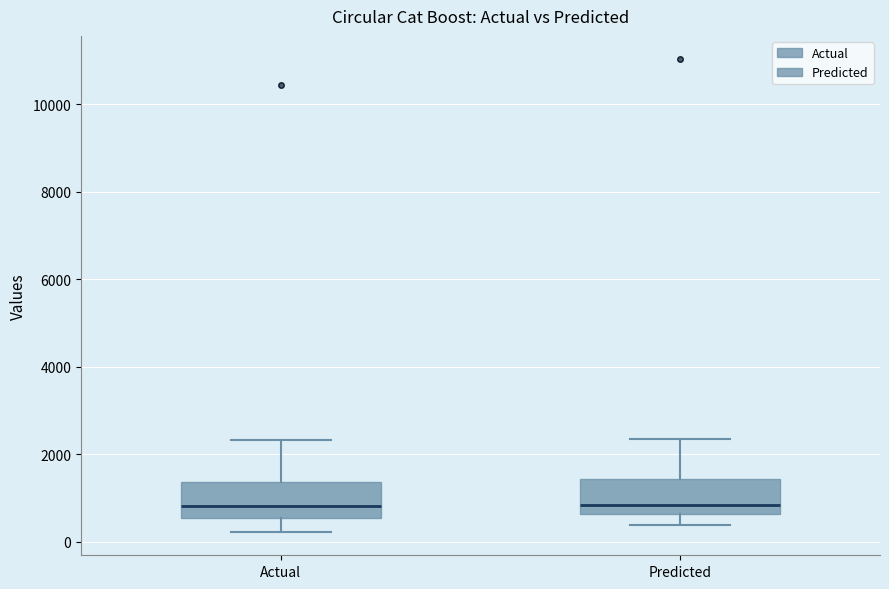

Reading left to right, transcribe this box plot: for each box, give where its median line is, the range the box spans, and where its two whiskers end, as read against the y-axis. The values are not printed on the chart, so give them approximately, as read against the axis.

Actual: median 800, box 600 to 1400, whiskers 200 to 2400
Predicted: median 800, box 600 to 1400, whiskers 400 to 2400